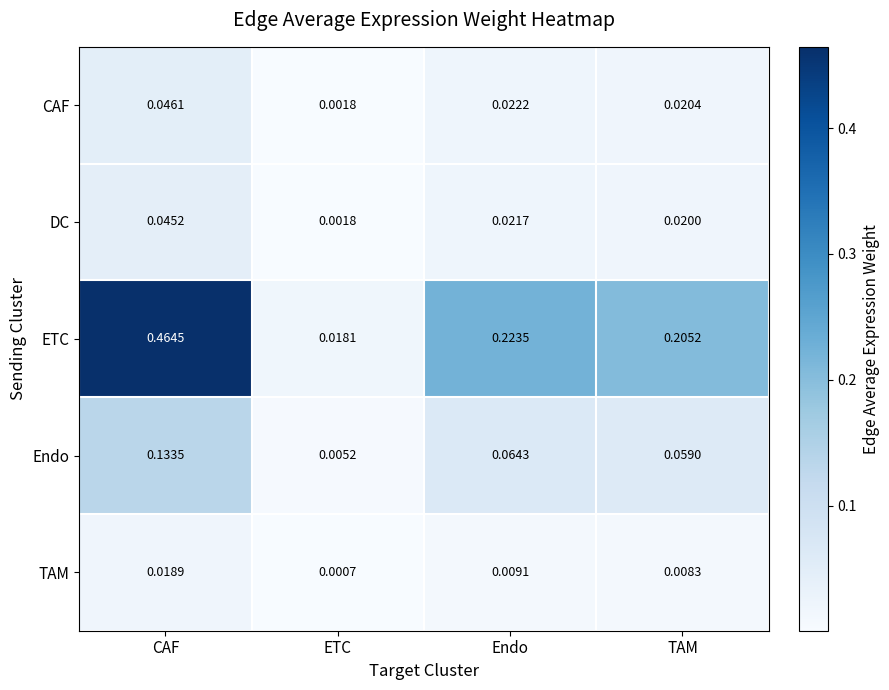

Between CAF and ETC, which series saw the biggest shift?

ETC